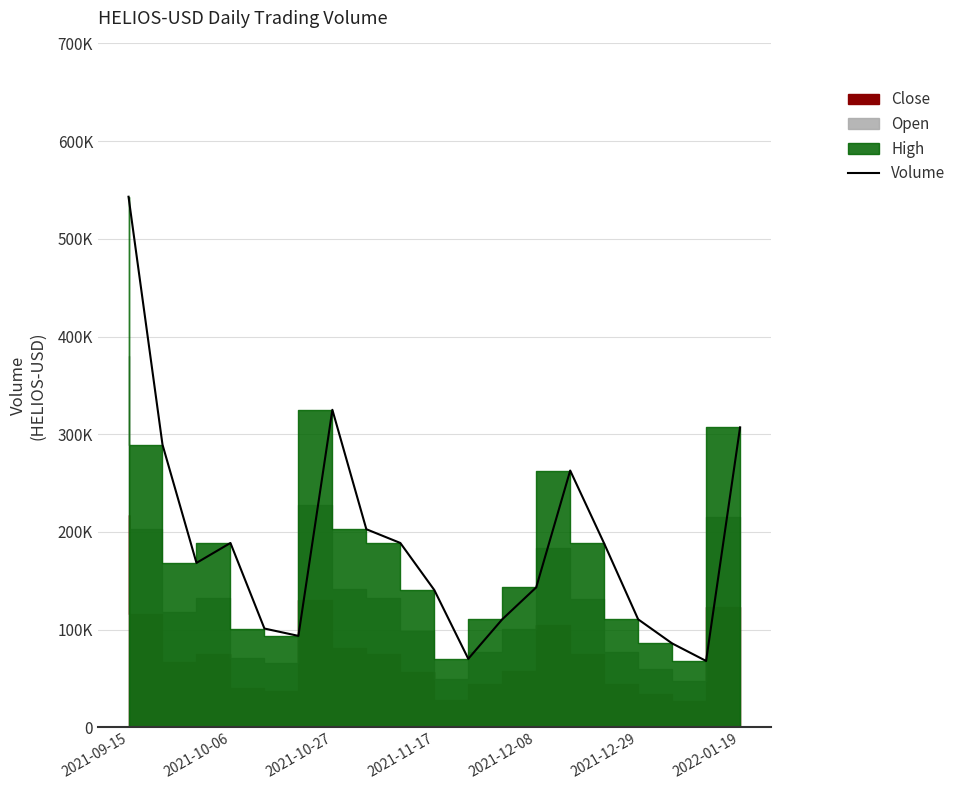

How many interior local peaks (higher than both neighbors) does the data have?

3